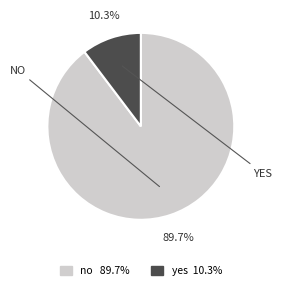

What percentage is the no slice, to the nearest percent?

90%